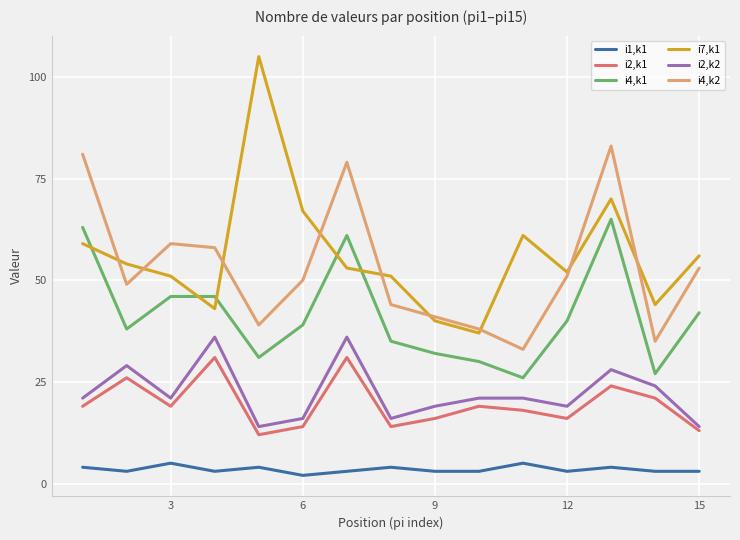

List the series in order of their peak value, lowest first.

i1,k1, i2,k1, i2,k2, i4,k1, i4,k2, i7,k1